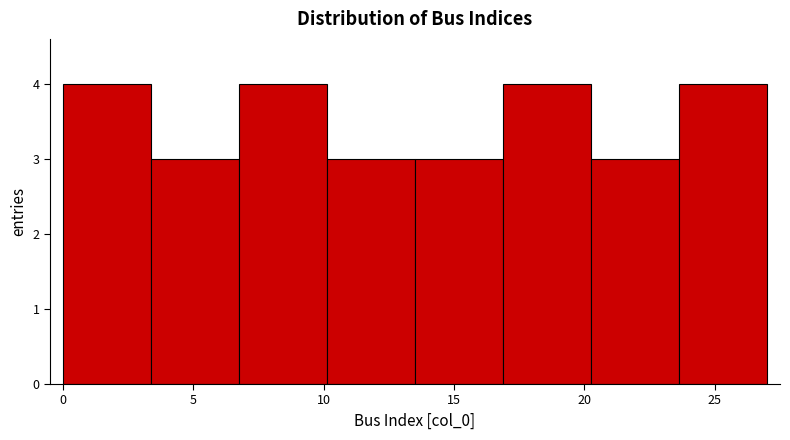

Reading left to right, list every bar in this chart as the range it spans on the x-axis followed by its height. Neither the bar edges nor the heights are printed on the chart, so give them approximately, as read against the axes.

0.0 to 3.5: 4
3.5 to 7.0: 3
7.0 to 10.0: 4
10.0 to 13.5: 3
13.5 to 17.0: 3
17.0 to 20.5: 4
20.5 to 23.5: 3
23.5 to 27.0: 4